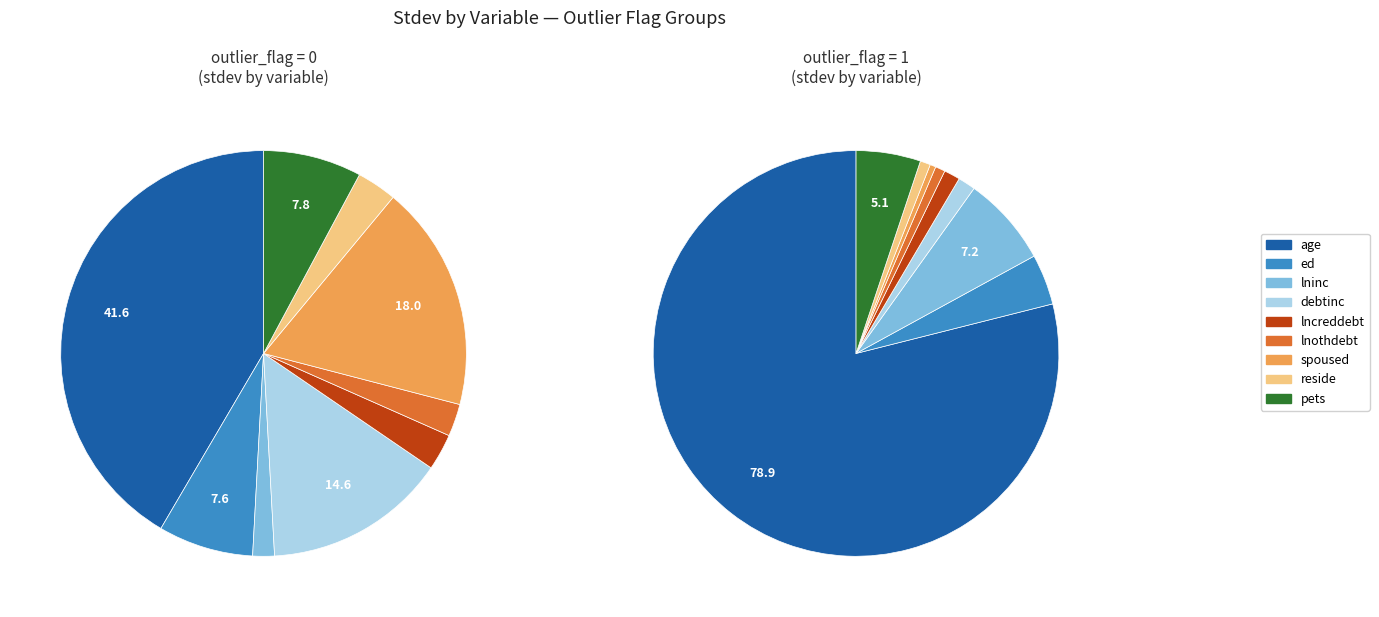

Is pets the majority of the pie?

No